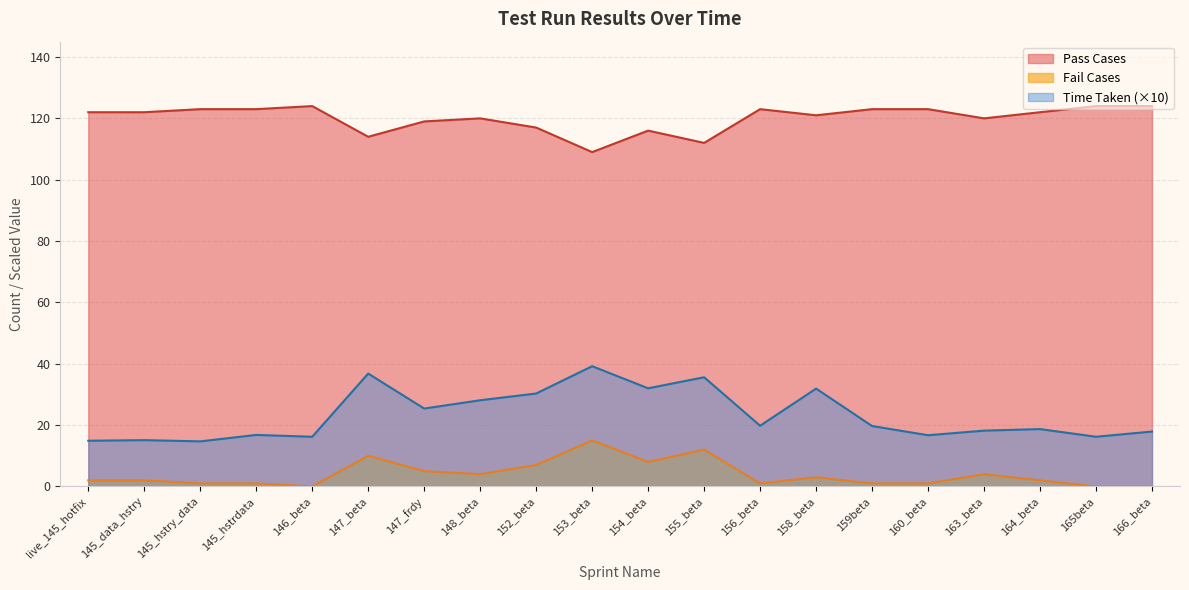

At which label does Fail Cases first exceed 2?

147_beta